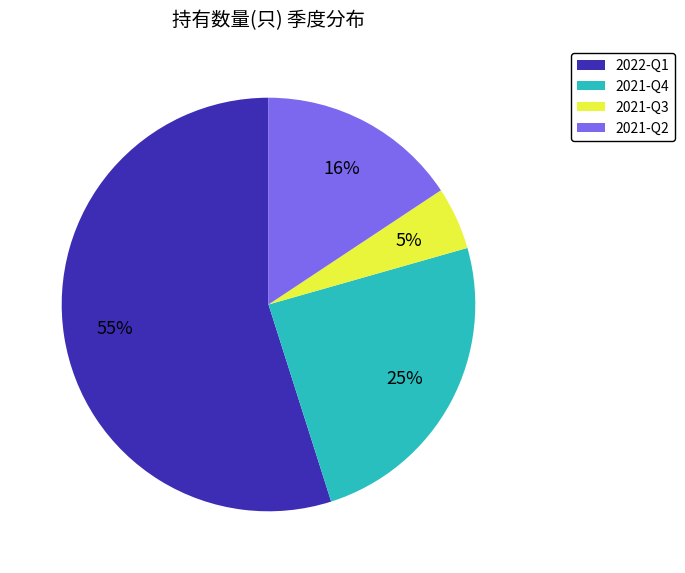

To the nearest percent, what is the average slice percentage?

25%